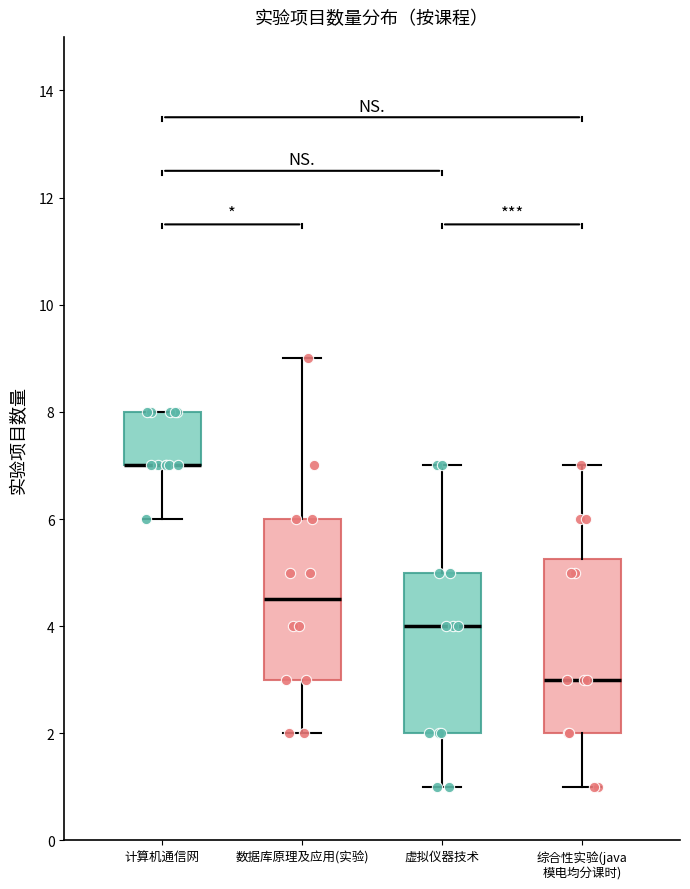

Which box is the tallest, from its lower edge to its upper edge?

综合性实验(java 模电均分课时)